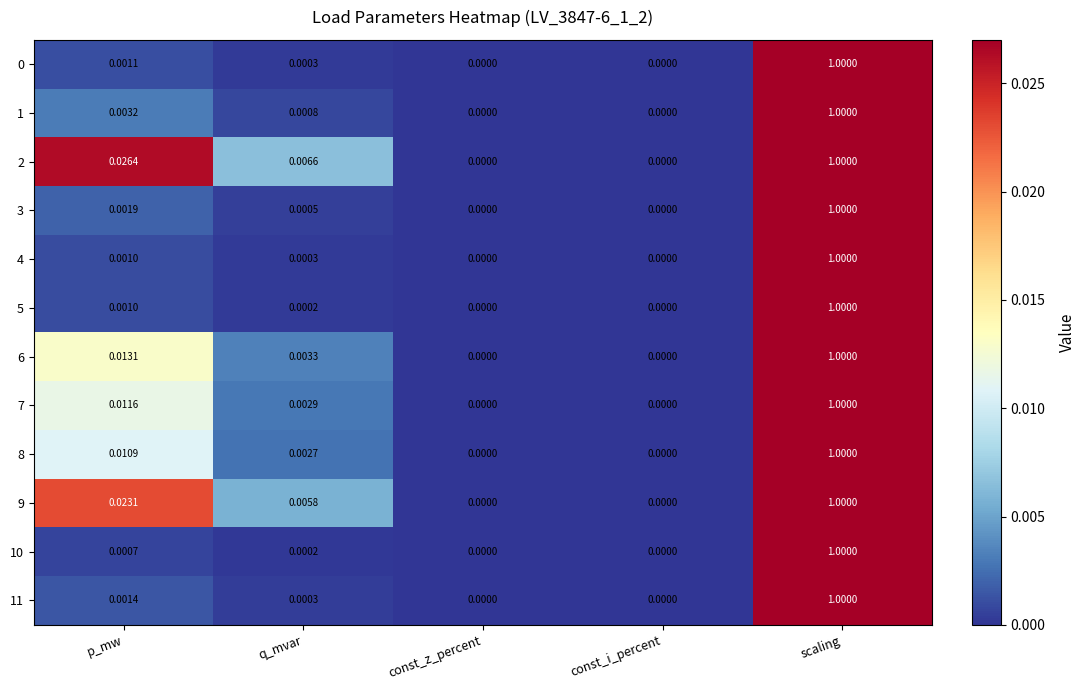

At which category is the sum across all series the highest?

scaling